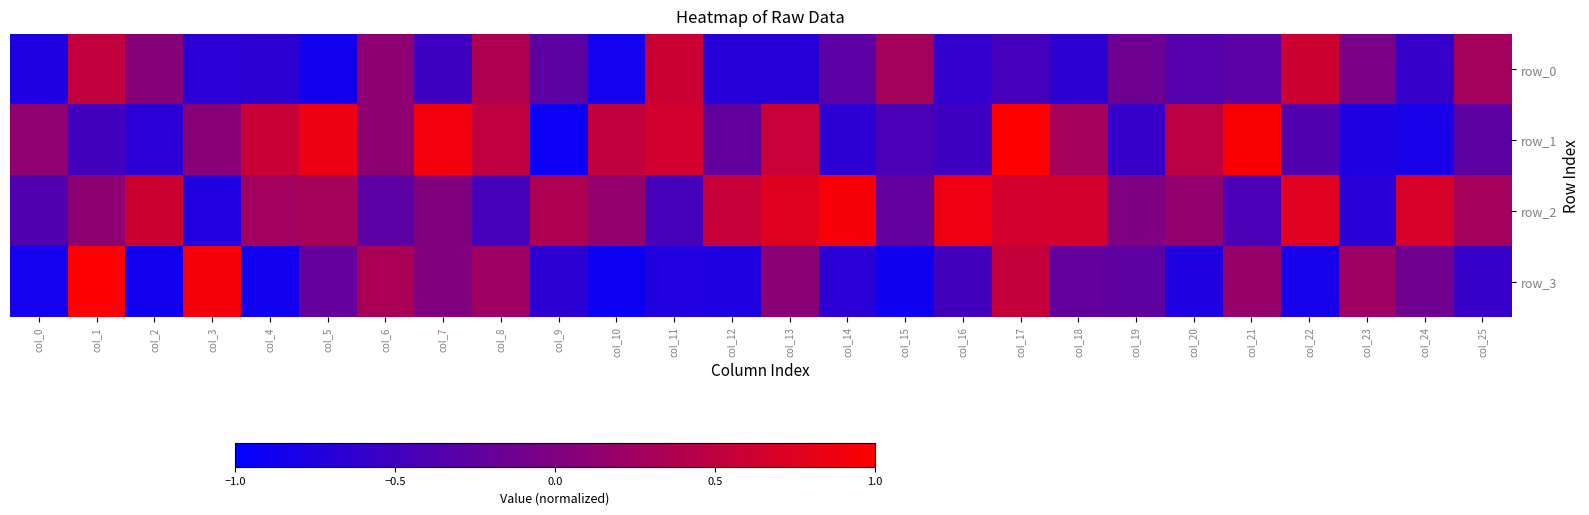

How many data points does each series have?

26